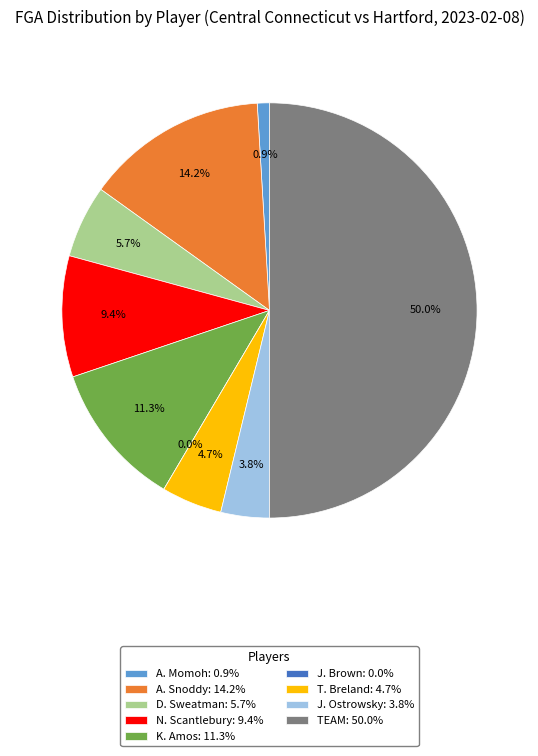

Does A. Snoddy account for over 50% of the chart?

No